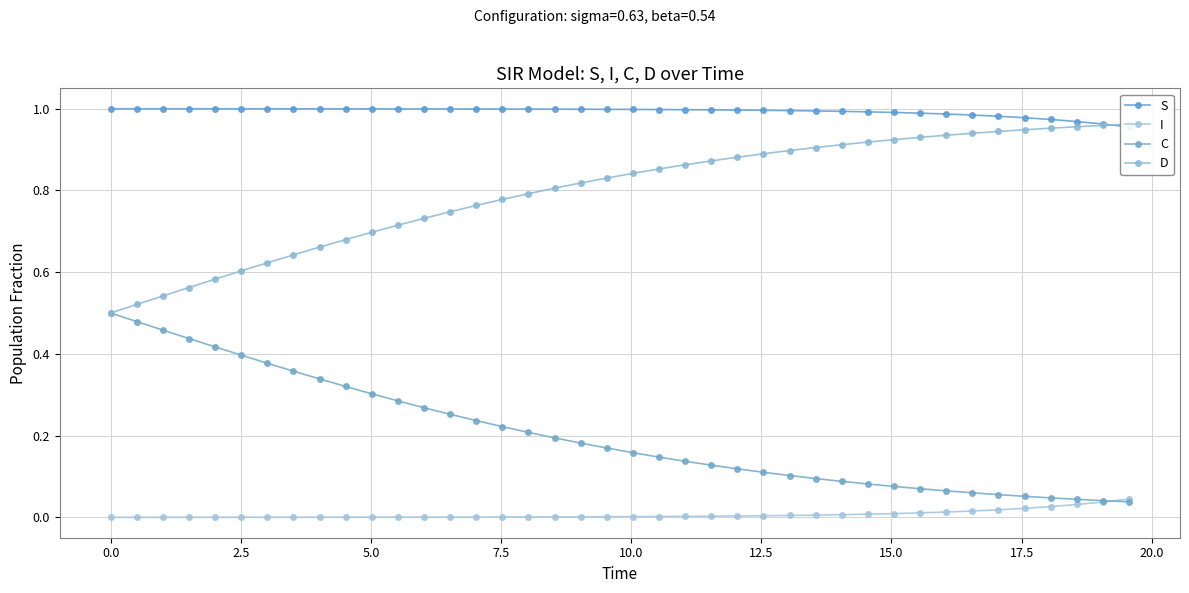

After their last crossing, which series has the higher values: S or D?

D